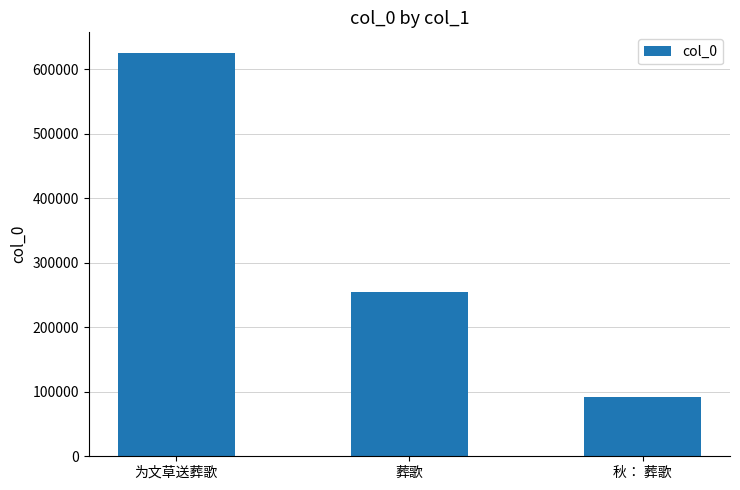

How many values are below 254808?

1